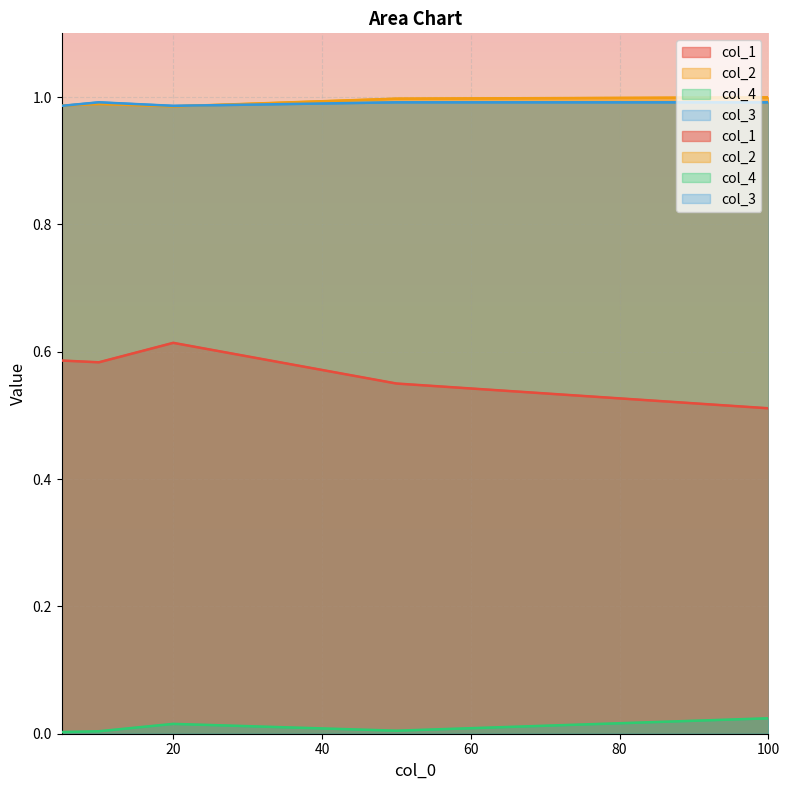

What is the difference between the highest and lowest values at 5?

1.0